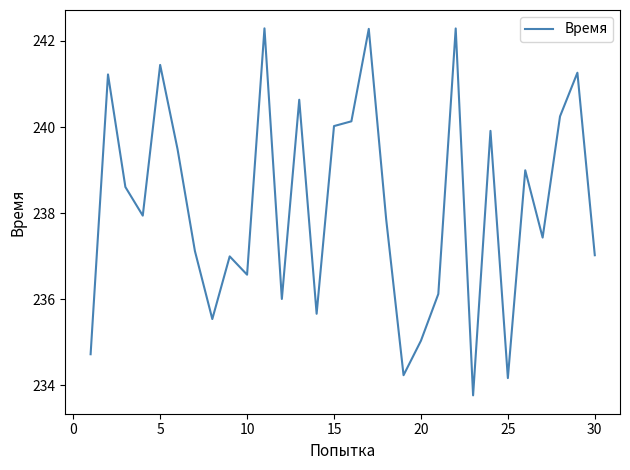

Reading left to right, list all the values displayed in this chart.

234.7	241.2	238.6	237.9	241.4	239.5	237.1	235.5	237.0	236.6	242.3	236.0	240.6	235.7	240.0	240.1	242.3	237.9	234.2	235.0	236.1	242.3	233.8	239.9	234.2	239.0	237.4	240.2	241.3	237.0